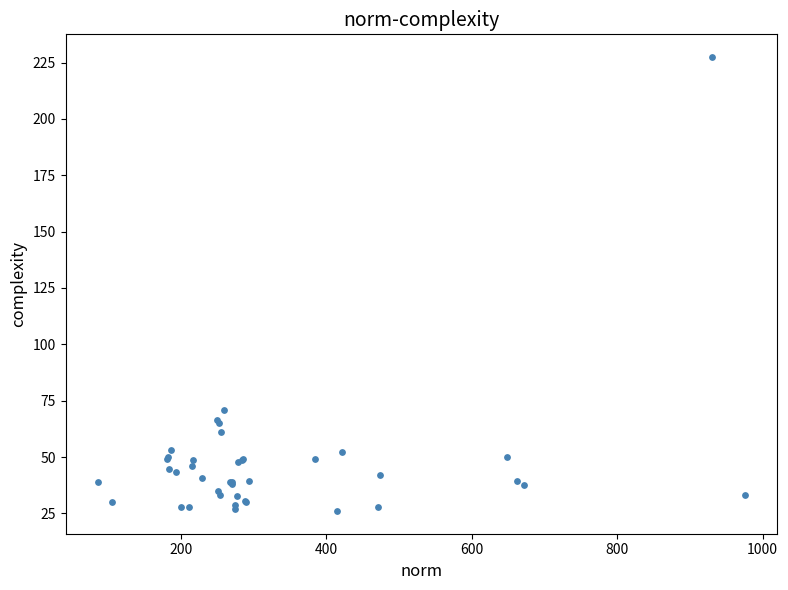

What Y value in the scatter plot is closest to 126?

71.1